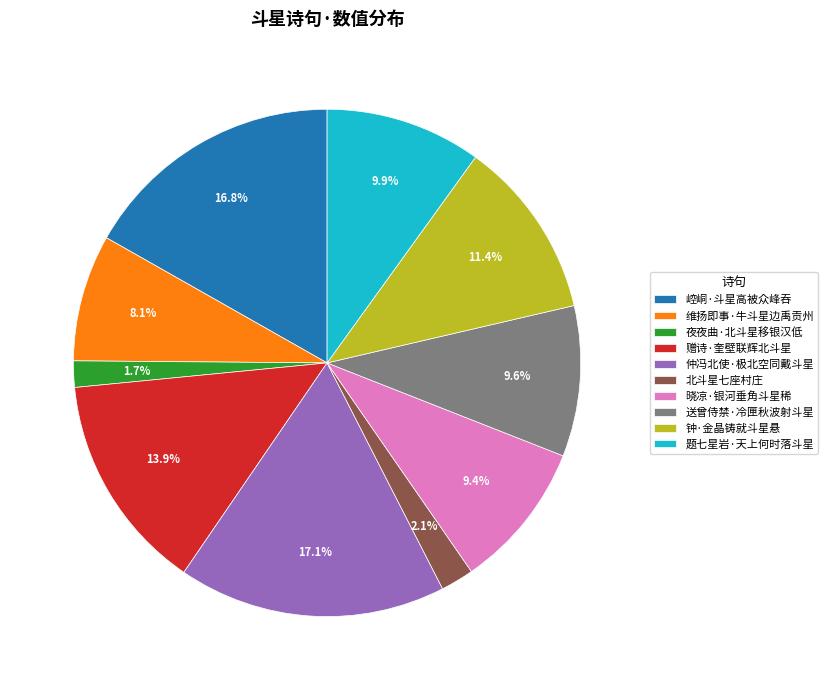

To the nearest percent, what portion does 钟·金晶铸就斗星悬 represent?

11%